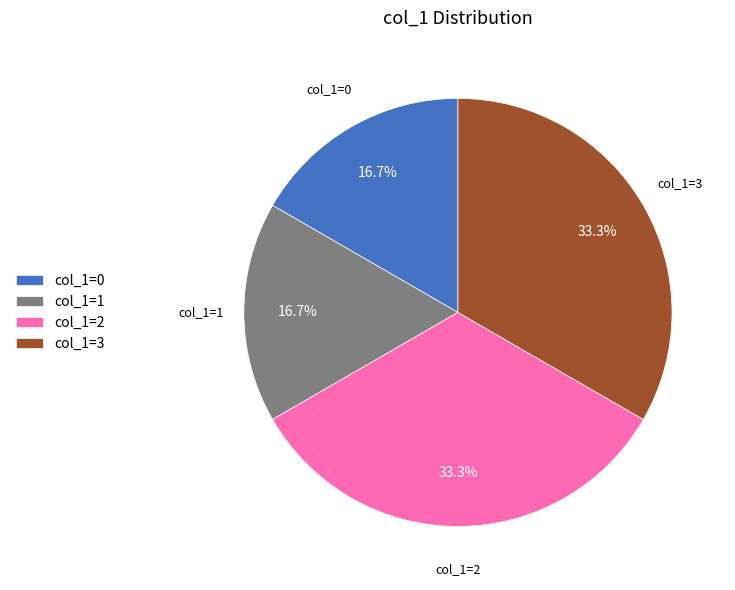

True or false: col_1=1 accounts for 7% of the total.

False